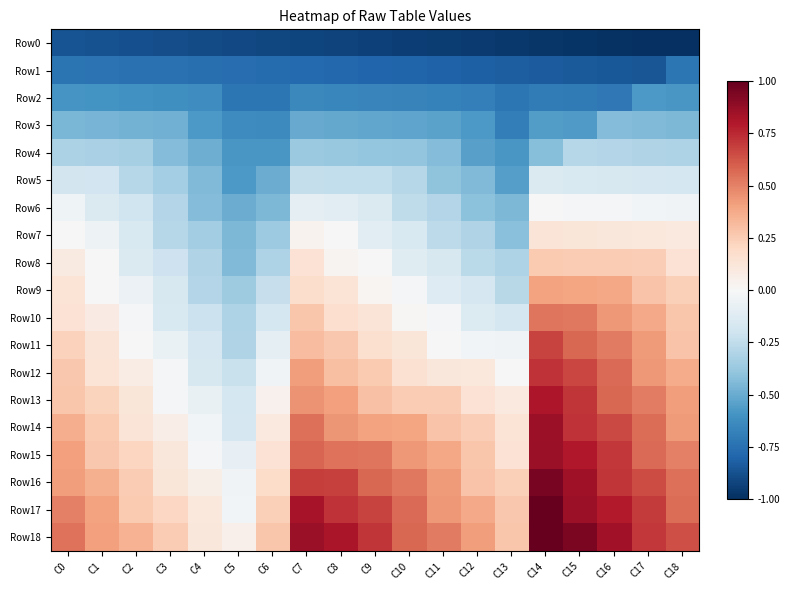

Which has a higher value, C16 or C3?

C3